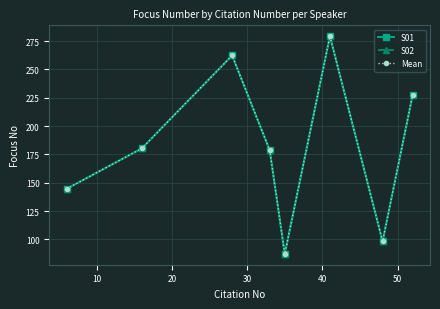

Does the chart have visible grid lines?

Yes